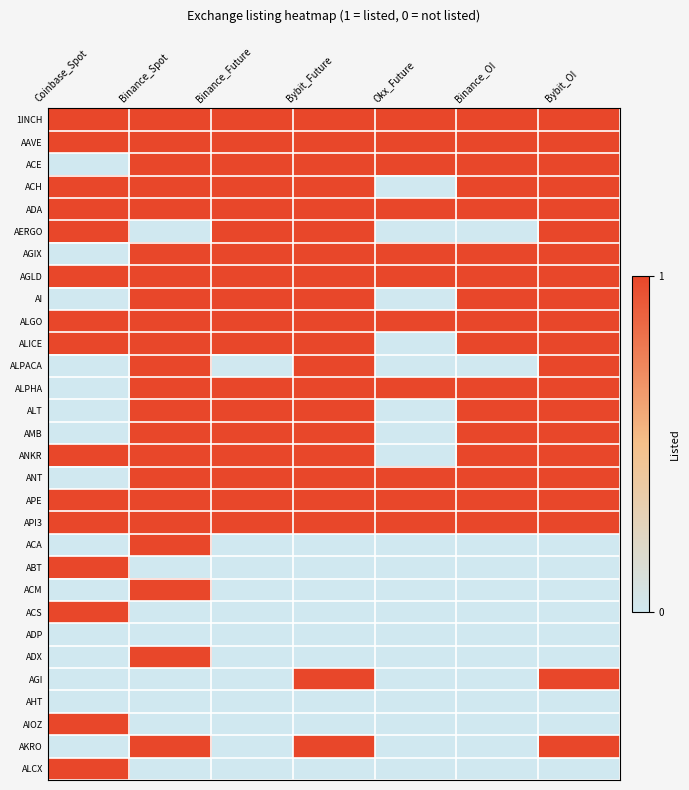

Which series changed the most between Coinbase_Spot and Okx_Future?

ACE